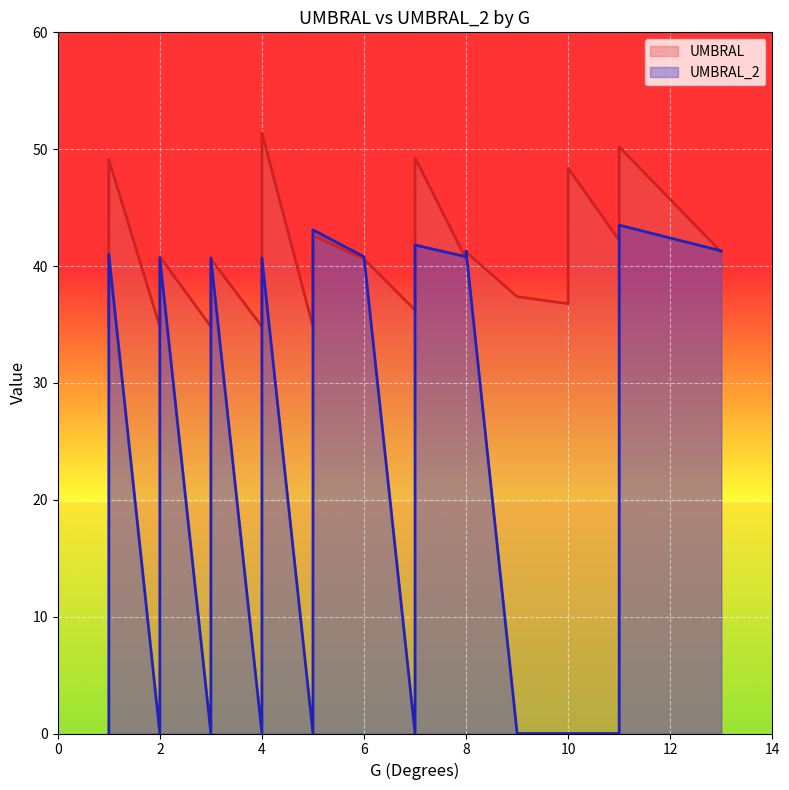

True or false: UMBRAL_2 has more than 1 interior local peaks.

True